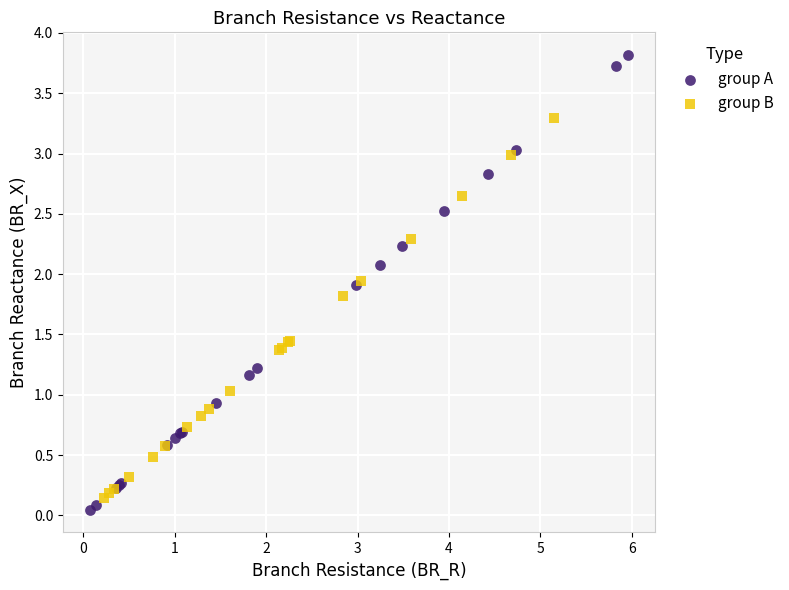

Which series contains the highest Y value?

group A